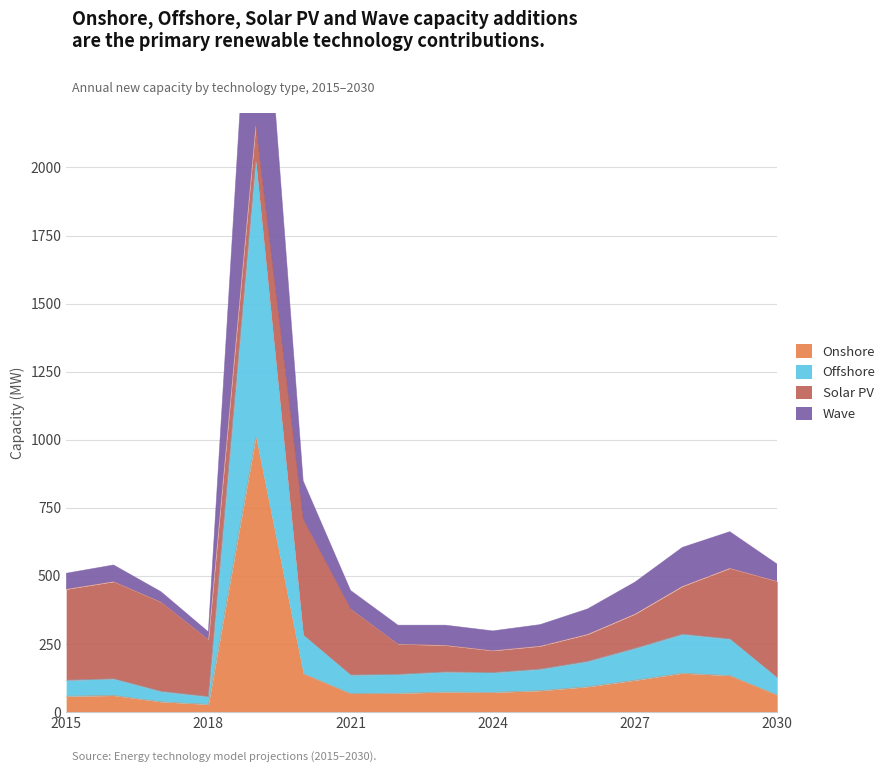

Is it true that Onshore equals 134.4 at 2029?

True